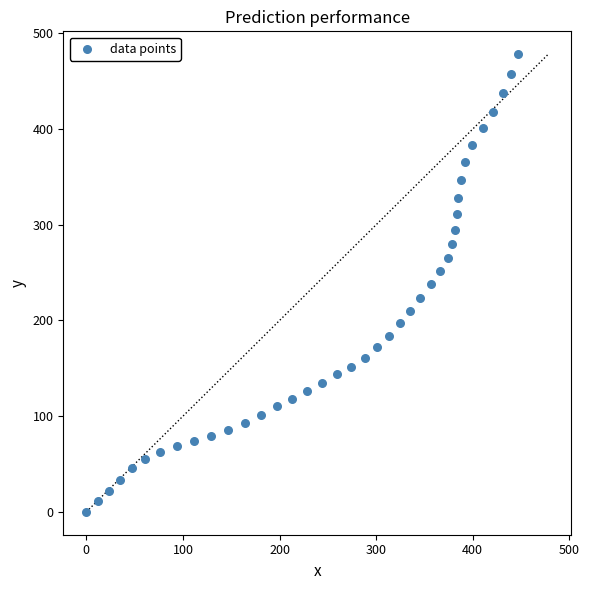

What is the range of X values (max minus min)?

447.3